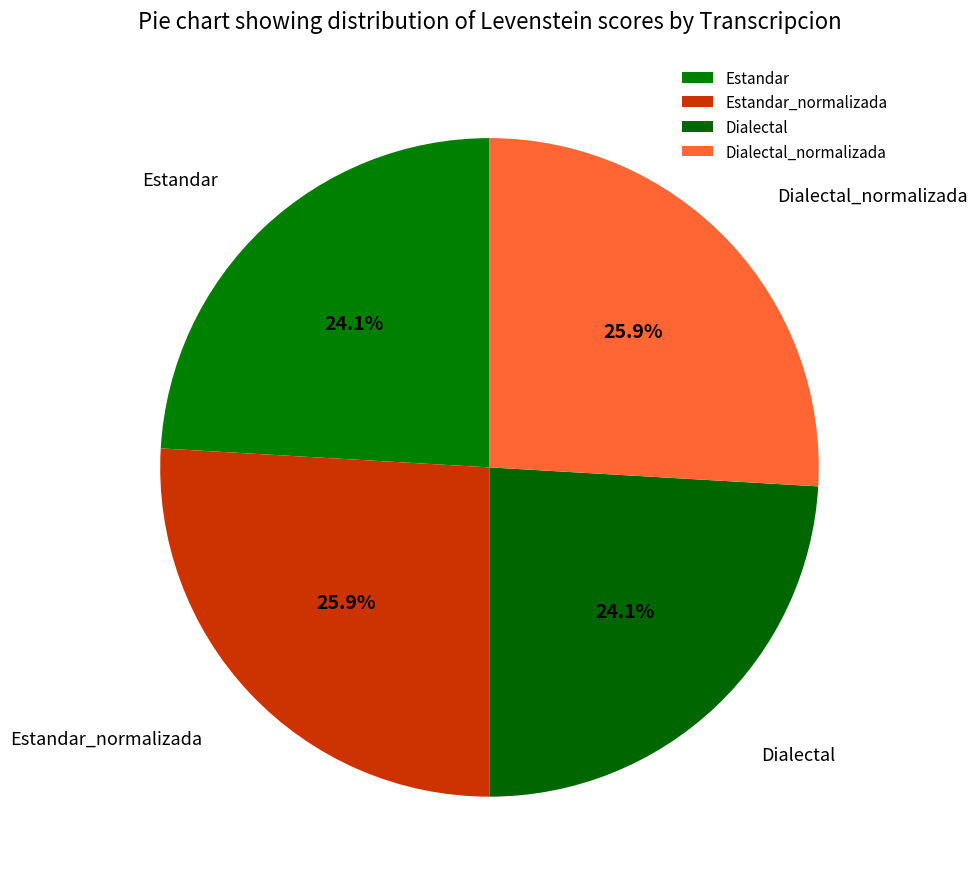

Is the sum of Estandar_normalizada and Dialectal greater than half?

No